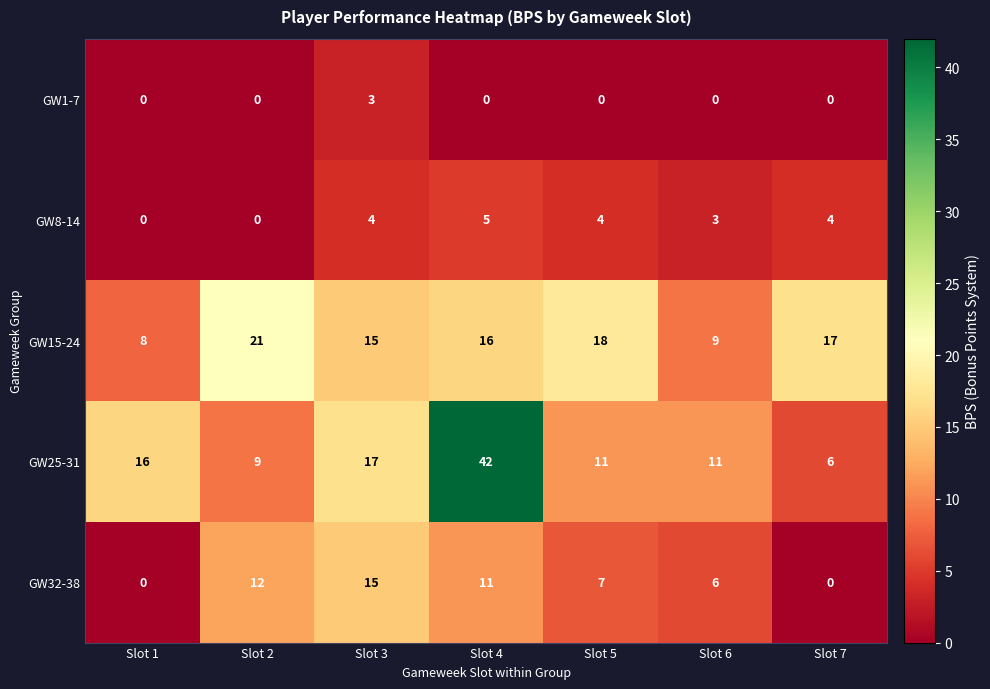

At which category is the sum across all series the highest?

Slot 4